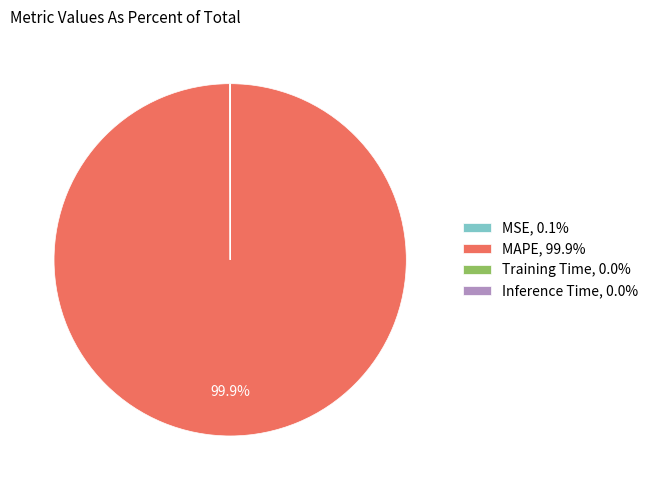

What percentage is NOT represented by MAPE, 99.9%?

0.1%